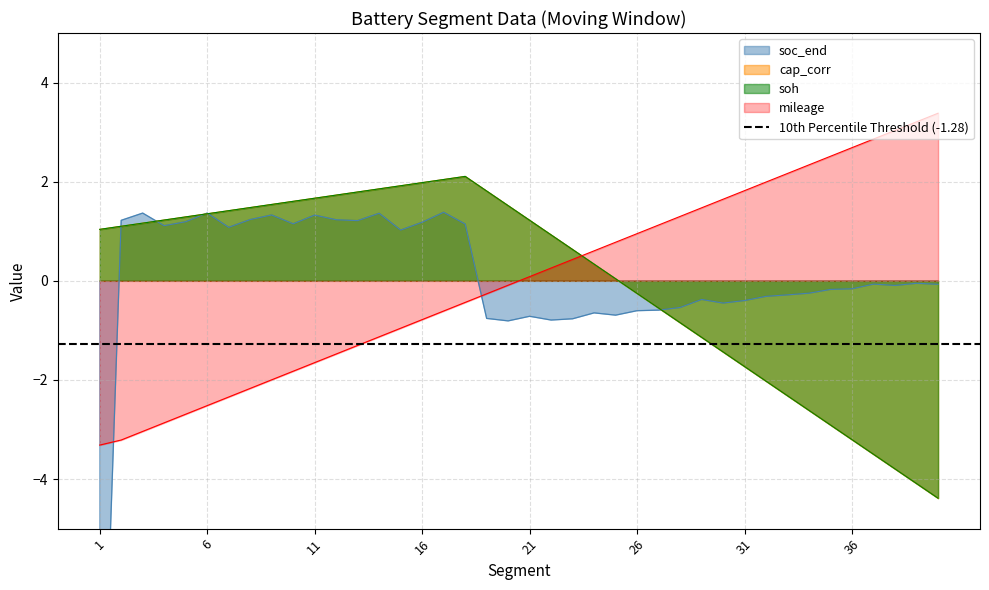

At which category does the chart reach its minimum across all series?

1